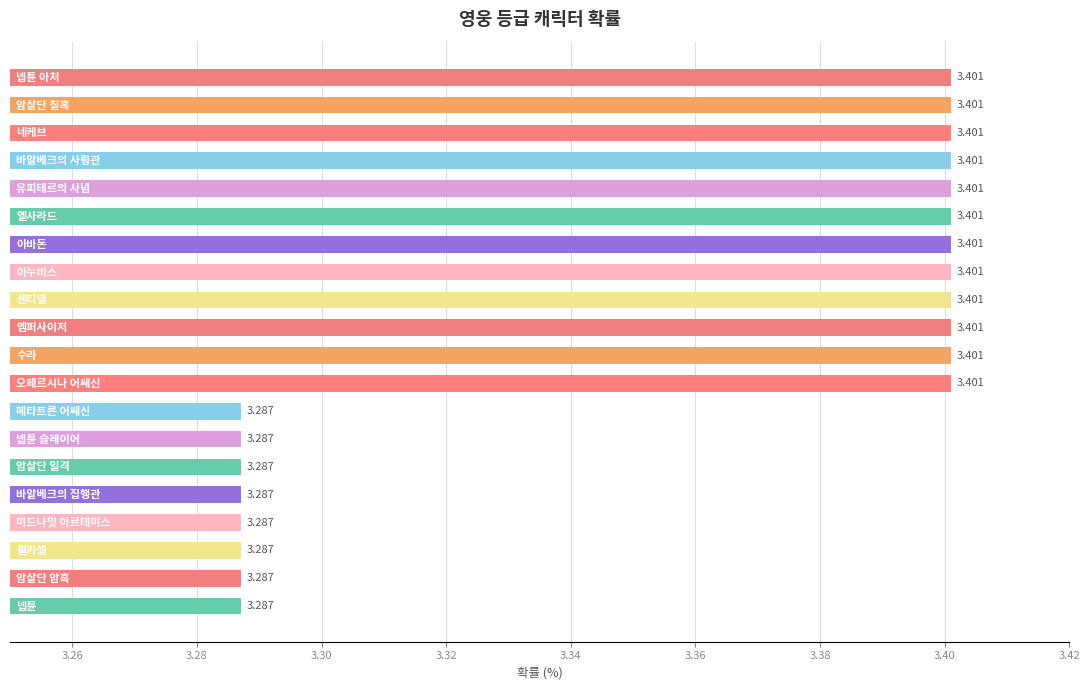

What is the smallest value displayed?

3.3